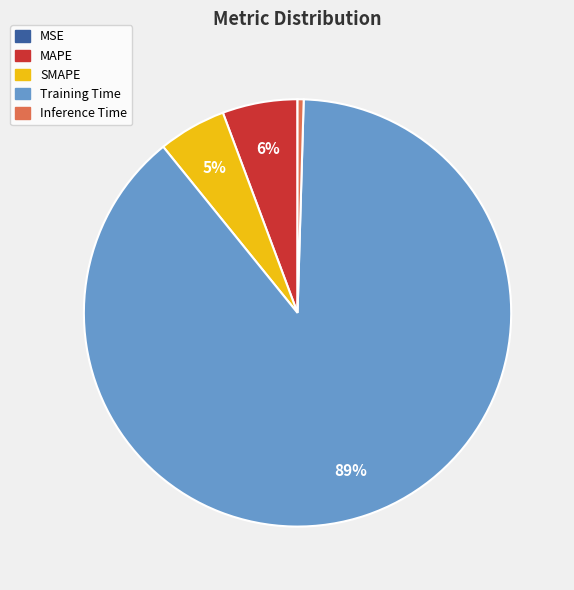

What percentage is the Training Time slice, to the nearest percent?

89%